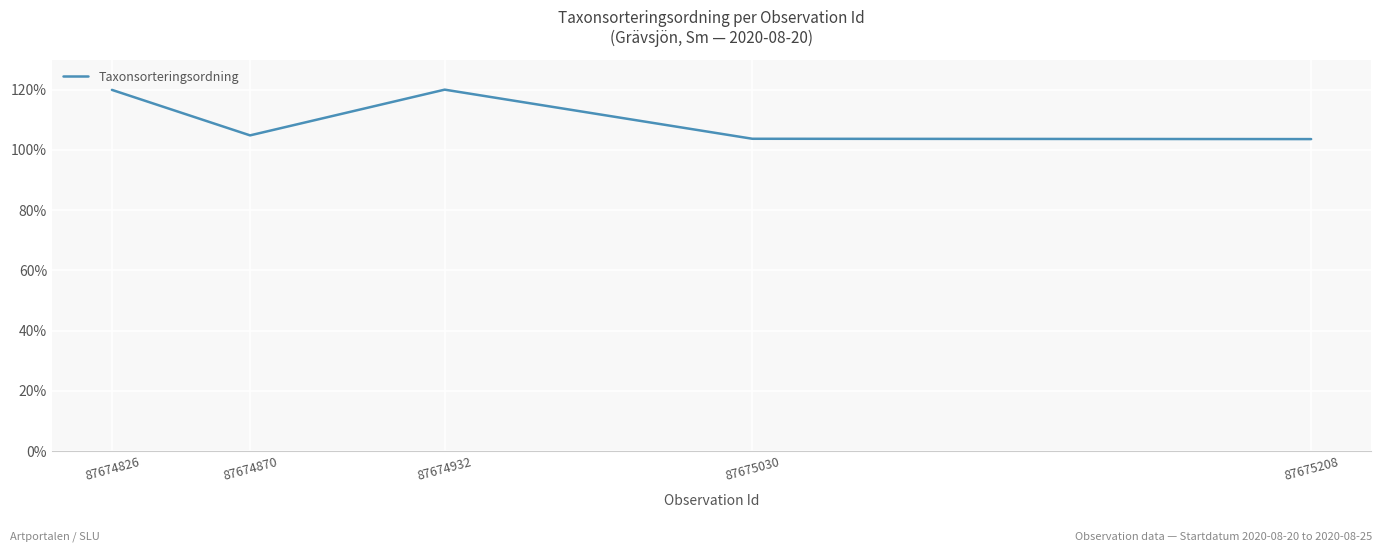

True or false: the data has more than 1 interior local peaks.

False